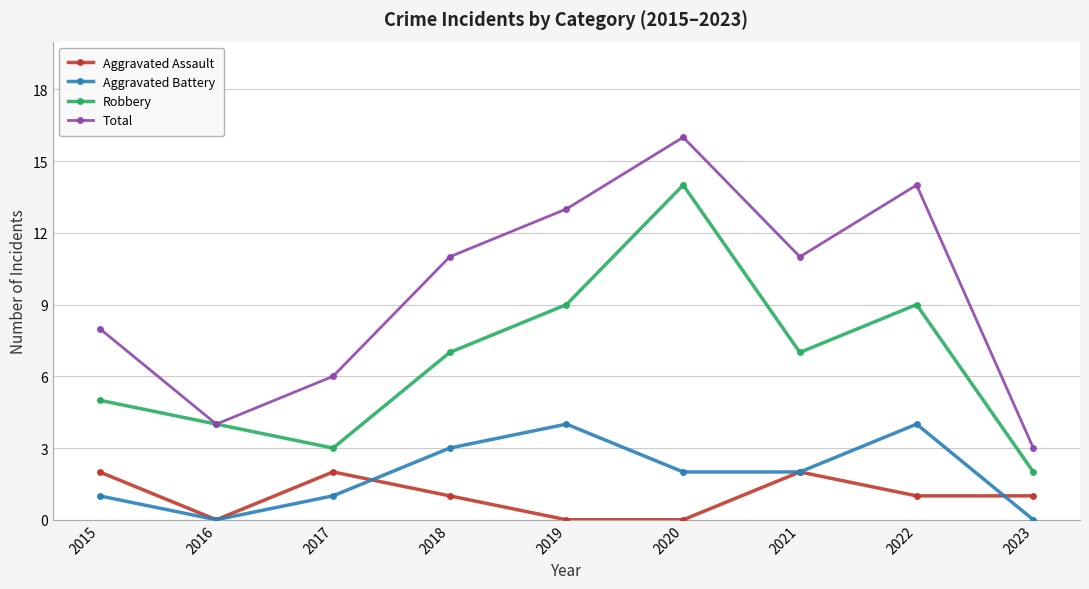

True or false: Aggravated Assault and Total cross at least once.

False